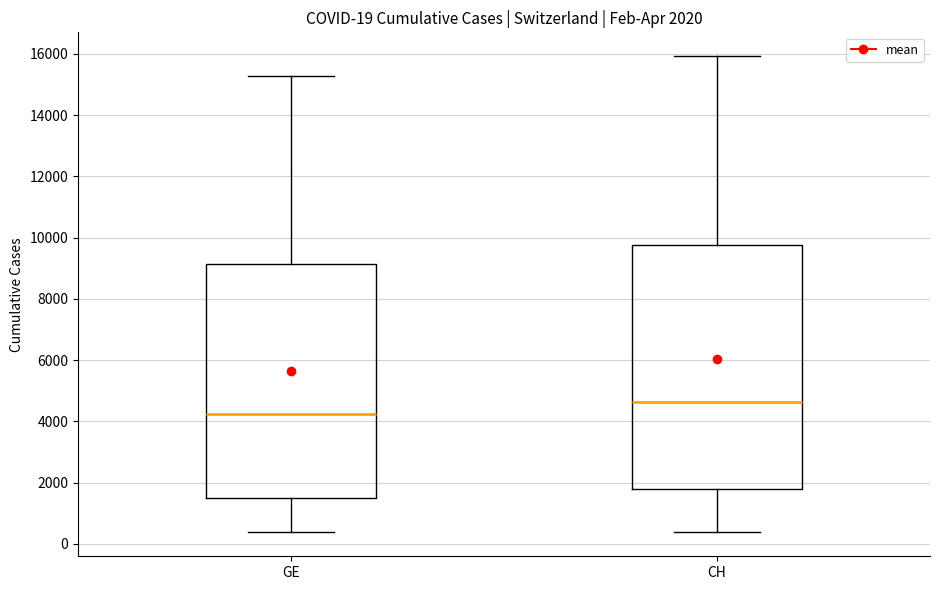

Comparing the boxes themselves (not the whiskers), which one is the tallest?

CH